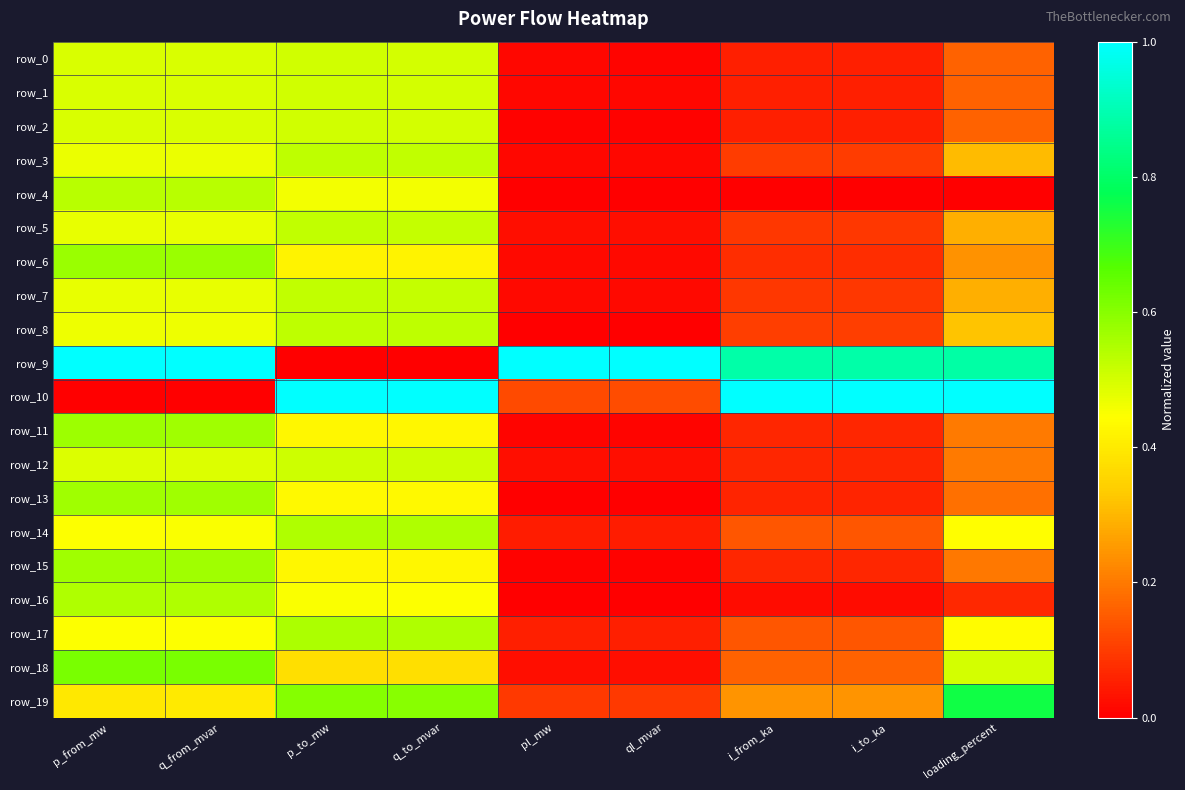

Reading left to right, what are all the values shown in this chart?

row_0: p_from_mw=0.5	q_from_mvar=0.5	p_to_mw=0.5	q_to_mvar=0.5	pl_mw=0.0	ql_mvar=0.0	i_from_ka=0.1	i_to_ka=0.1	loading_percent=0.2
row_1: p_from_mw=0.5	q_from_mvar=0.5	p_to_mw=0.5	q_to_mvar=0.5	pl_mw=0.0	ql_mvar=0.0	i_from_ka=0.1	i_to_ka=0.1	loading_percent=0.2
row_2: p_from_mw=0.5	q_from_mvar=0.5	p_to_mw=0.5	q_to_mvar=0.5	pl_mw=0.0	ql_mvar=0.0	i_from_ka=0.1	i_to_ka=0.1	loading_percent=0.2
row_3: p_from_mw=0.5	q_from_mvar=0.5	p_to_mw=0.5	q_to_mvar=0.5	pl_mw=0.0	ql_mvar=0.0	i_from_ka=0.1	i_to_ka=0.1	loading_percent=0.3
row_4: p_from_mw=0.5	q_from_mvar=0.5	p_to_mw=0.5	q_to_mvar=0.5	pl_mw=0.0	ql_mvar=0.0	i_from_ka=0.0	i_to_ka=0.0	loading_percent=0.0
row_5: p_from_mw=0.5	q_from_mvar=0.5	p_to_mw=0.5	q_to_mvar=0.5	pl_mw=0.0	ql_mvar=0.0	i_from_ka=0.1	i_to_ka=0.1	loading_percent=0.3
row_6: p_from_mw=0.6	q_from_mvar=0.6	p_to_mw=0.4	q_to_mvar=0.4	pl_mw=0.0	ql_mvar=0.0	i_from_ka=0.1	i_to_ka=0.1	loading_percent=0.2
row_7: p_from_mw=0.5	q_from_mvar=0.5	p_to_mw=0.5	q_to_mvar=0.5	pl_mw=0.0	ql_mvar=0.0	i_from_ka=0.1	i_to_ka=0.1	loading_percent=0.3
row_8: p_from_mw=0.5	q_from_mvar=0.5	p_to_mw=0.5	q_to_mvar=0.5	pl_mw=0.0	ql_mvar=0.0	i_from_ka=0.1	i_to_ka=0.1	loading_percent=0.3
row_9: p_from_mw=1.0	q_from_mvar=1.0	p_to_mw=0.0	q_to_mvar=0.0	pl_mw=1.0	ql_mvar=1.0	i_from_ka=0.9	i_to_ka=0.9	loading_percent=0.9
row_10: p_from_mw=0.0	q_from_mvar=0.0	p_to_mw=1.0	q_to_mvar=1.0	pl_mw=0.1	ql_mvar=0.1	i_from_ka=1.0	i_to_ka=1.0	loading_percent=1.0
row_11: p_from_mw=0.6	q_from_mvar=0.6	p_to_mw=0.4	q_to_mvar=0.4	pl_mw=0.0	ql_mvar=0.0	i_from_ka=0.1	i_to_ka=0.1	loading_percent=0.2
row_12: p_from_mw=0.5	q_from_mvar=0.5	p_to_mw=0.5	q_to_mvar=0.5	pl_mw=0.0	ql_mvar=0.0	i_from_ka=0.1	i_to_ka=0.1	loading_percent=0.2
row_13: p_from_mw=0.6	q_from_mvar=0.6	p_to_mw=0.4	q_to_mvar=0.4	pl_mw=0.0	ql_mvar=0.0	i_from_ka=0.1	i_to_ka=0.1	loading_percent=0.2
row_14: p_from_mw=0.4	q_from_mvar=0.4	p_to_mw=0.6	q_to_mvar=0.5	pl_mw=0.0	ql_mvar=0.0	i_from_ka=0.1	i_to_ka=0.1	loading_percent=0.4
row_15: p_from_mw=0.6	q_from_mvar=0.6	p_to_mw=0.4	q_to_mvar=0.4	pl_mw=0.0	ql_mvar=0.0	i_from_ka=0.1	i_to_ka=0.1	loading_percent=0.2
row_16: p_from_mw=0.5	q_from_mvar=0.5	p_to_mw=0.4	q_to_mvar=0.4	pl_mw=0.0	ql_mvar=0.0	i_from_ka=0.0	i_to_ka=0.0	loading_percent=0.1
row_17: p_from_mw=0.4	q_from_mvar=0.4	p_to_mw=0.6	q_to_mvar=0.5	pl_mw=0.1	ql_mvar=0.1	i_from_ka=0.1	i_to_ka=0.1	loading_percent=0.4
row_18: p_from_mw=0.6	q_from_mvar=0.6	p_to_mw=0.4	q_to_mvar=0.4	pl_mw=0.0	ql_mvar=0.0	i_from_ka=0.2	i_to_ka=0.2	loading_percent=0.5
row_19: p_from_mw=0.4	q_from_mvar=0.4	p_to_mw=0.6	q_to_mvar=0.6	pl_mw=0.1	ql_mvar=0.1	i_from_ka=0.2	i_to_ka=0.2	loading_percent=0.8